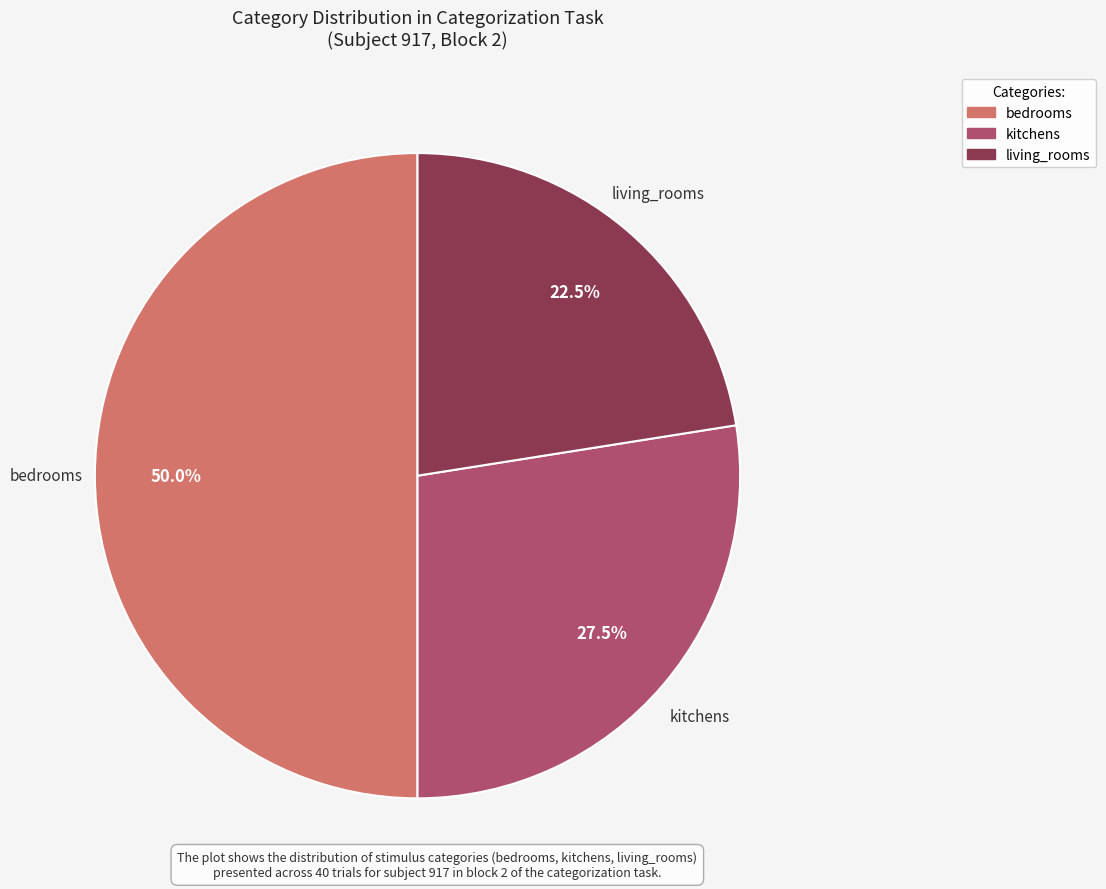

To the nearest percent, what is the difference between the kitchens and bedrooms slice percentages?

22%